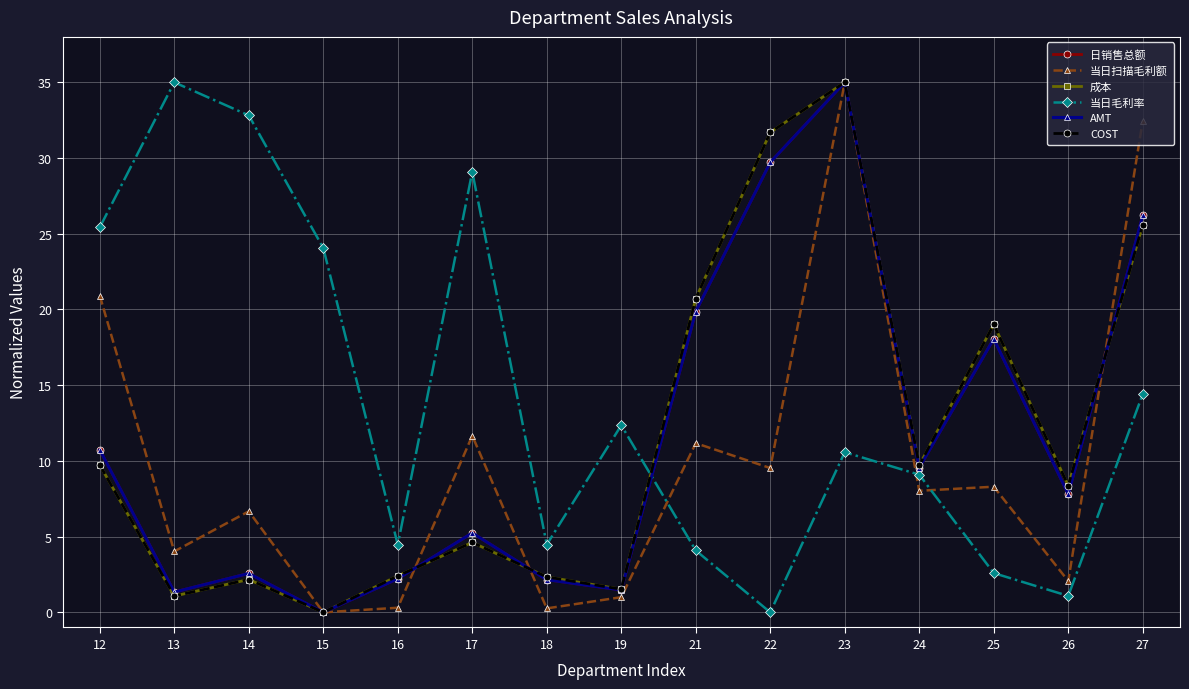

What is the value of the 成本 point at the 14th from the left?

8.4